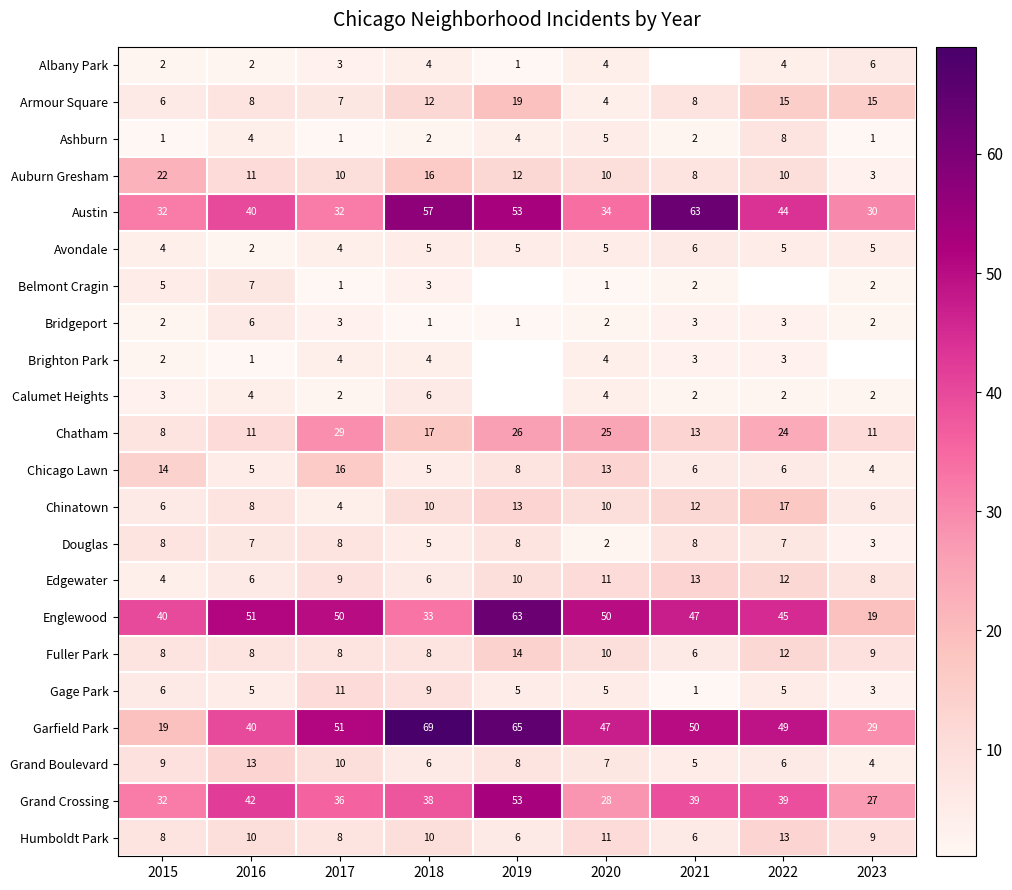

At which label is Austin closest to 46?

2022